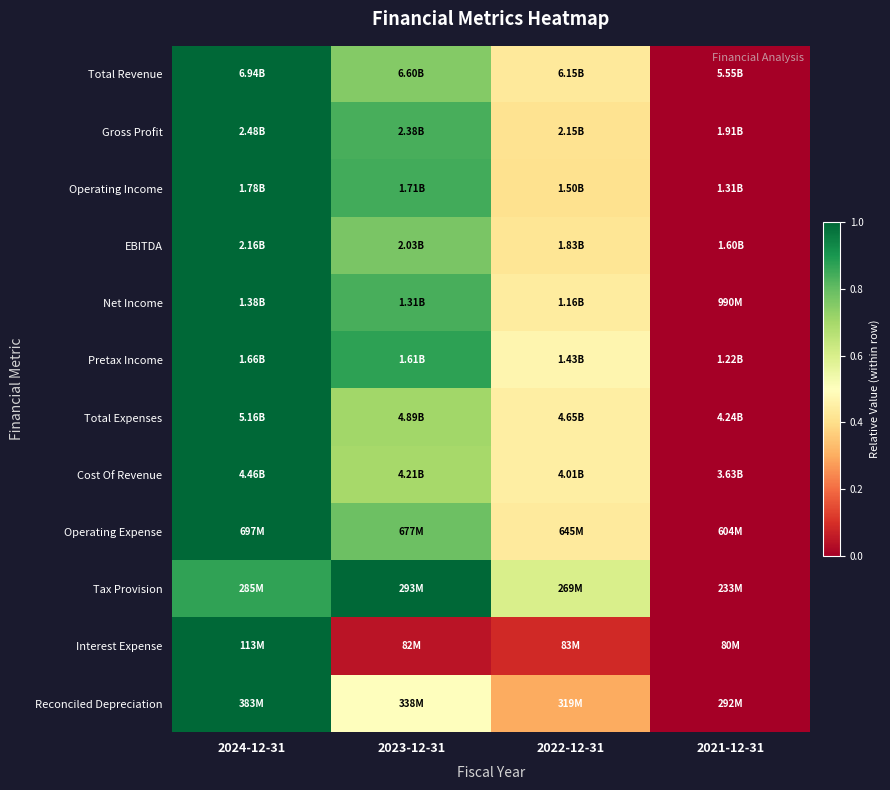

Which series has the widest spread of values?

Total Revenue